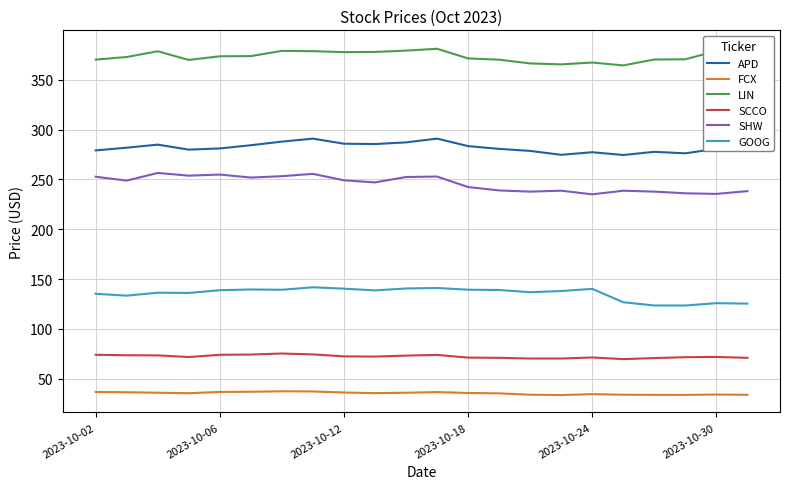

True or false: SHW and APD cross at least once.

False